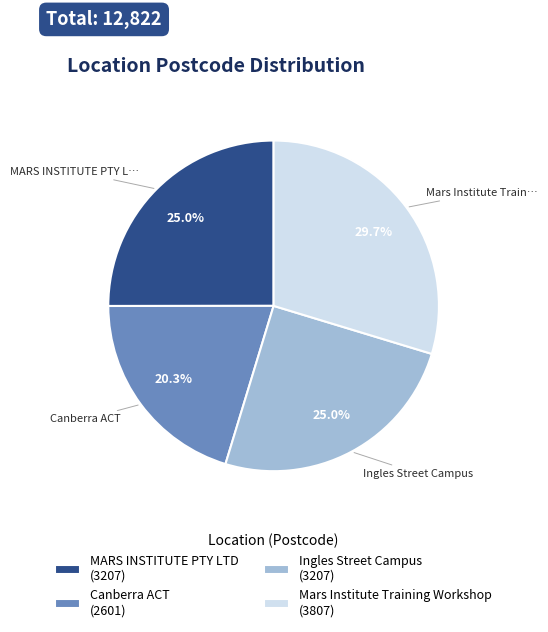

What is the total percentage of MARS INSTITUTE PTY LTD and Canberra ACT?

45.3%